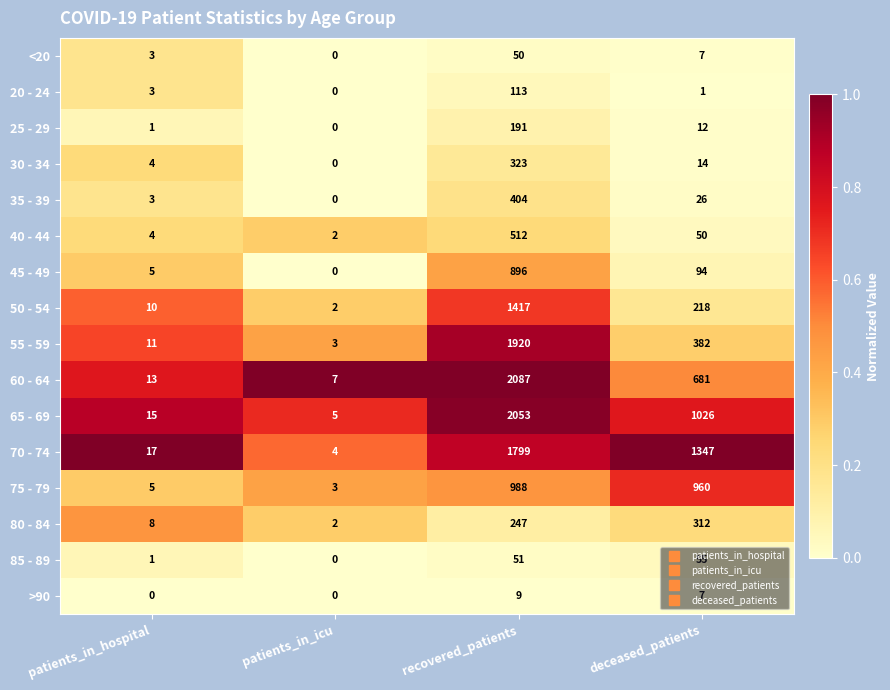

At which label does 65 - 69 reach its peak?

recovered_patients